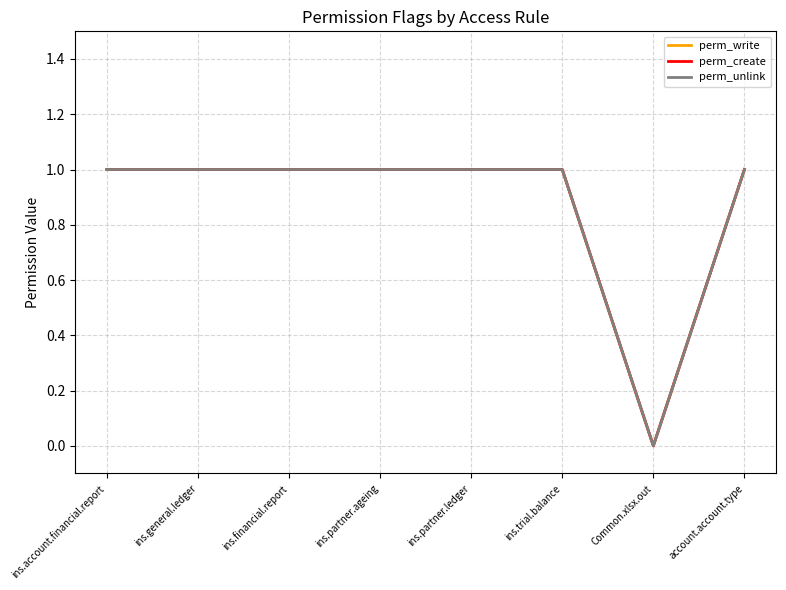

Does the chart display data point markers on the line(s)?

No